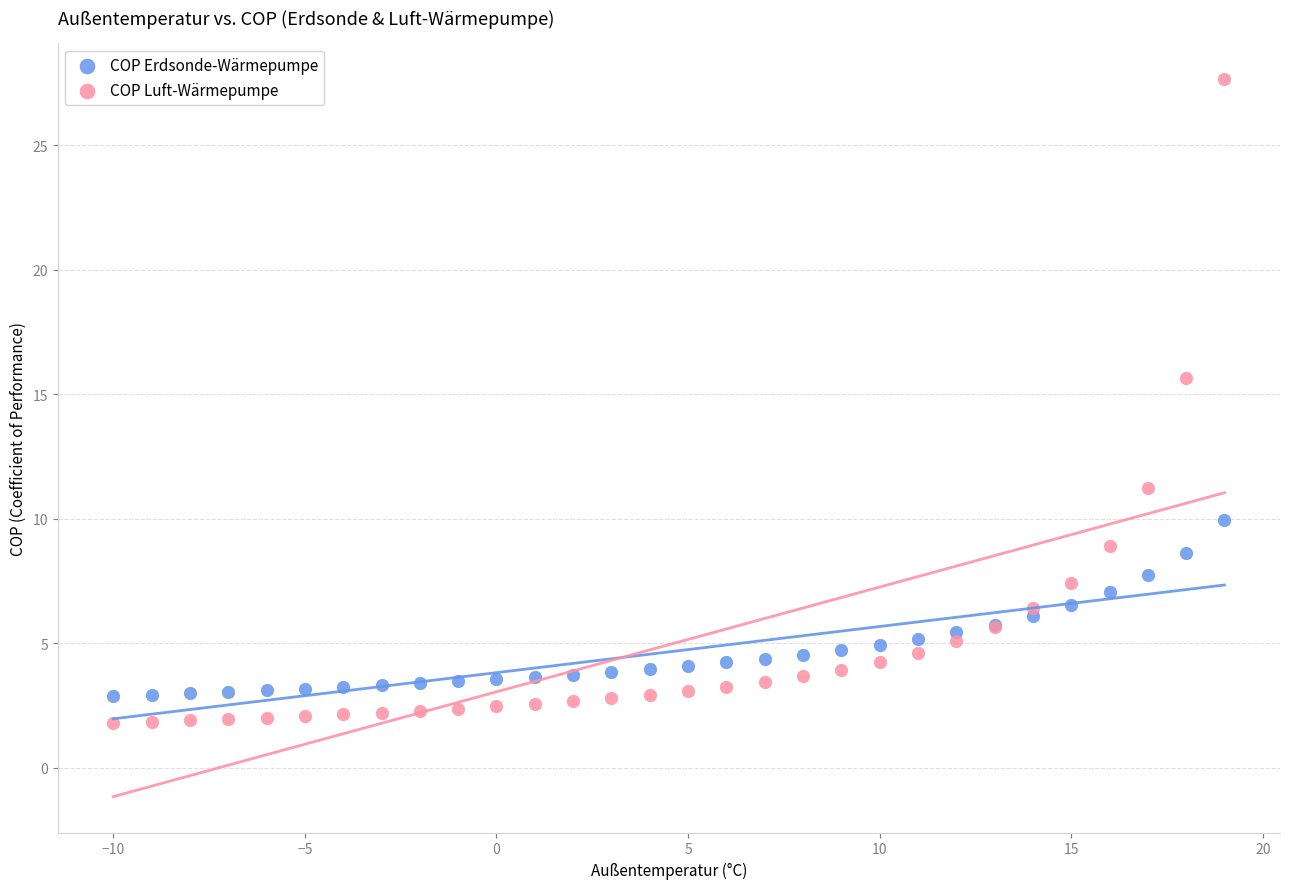

Which series contains the highest Y value?

COP Luft-Wärmepumpe